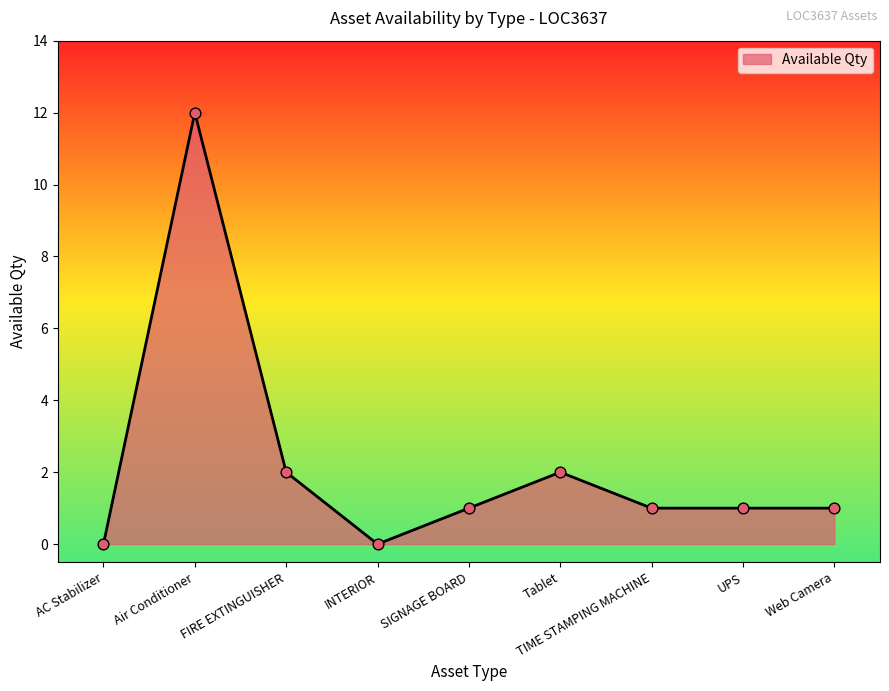

What is the change in value from INTERIOR to SIGNAGE BOARD?

+1